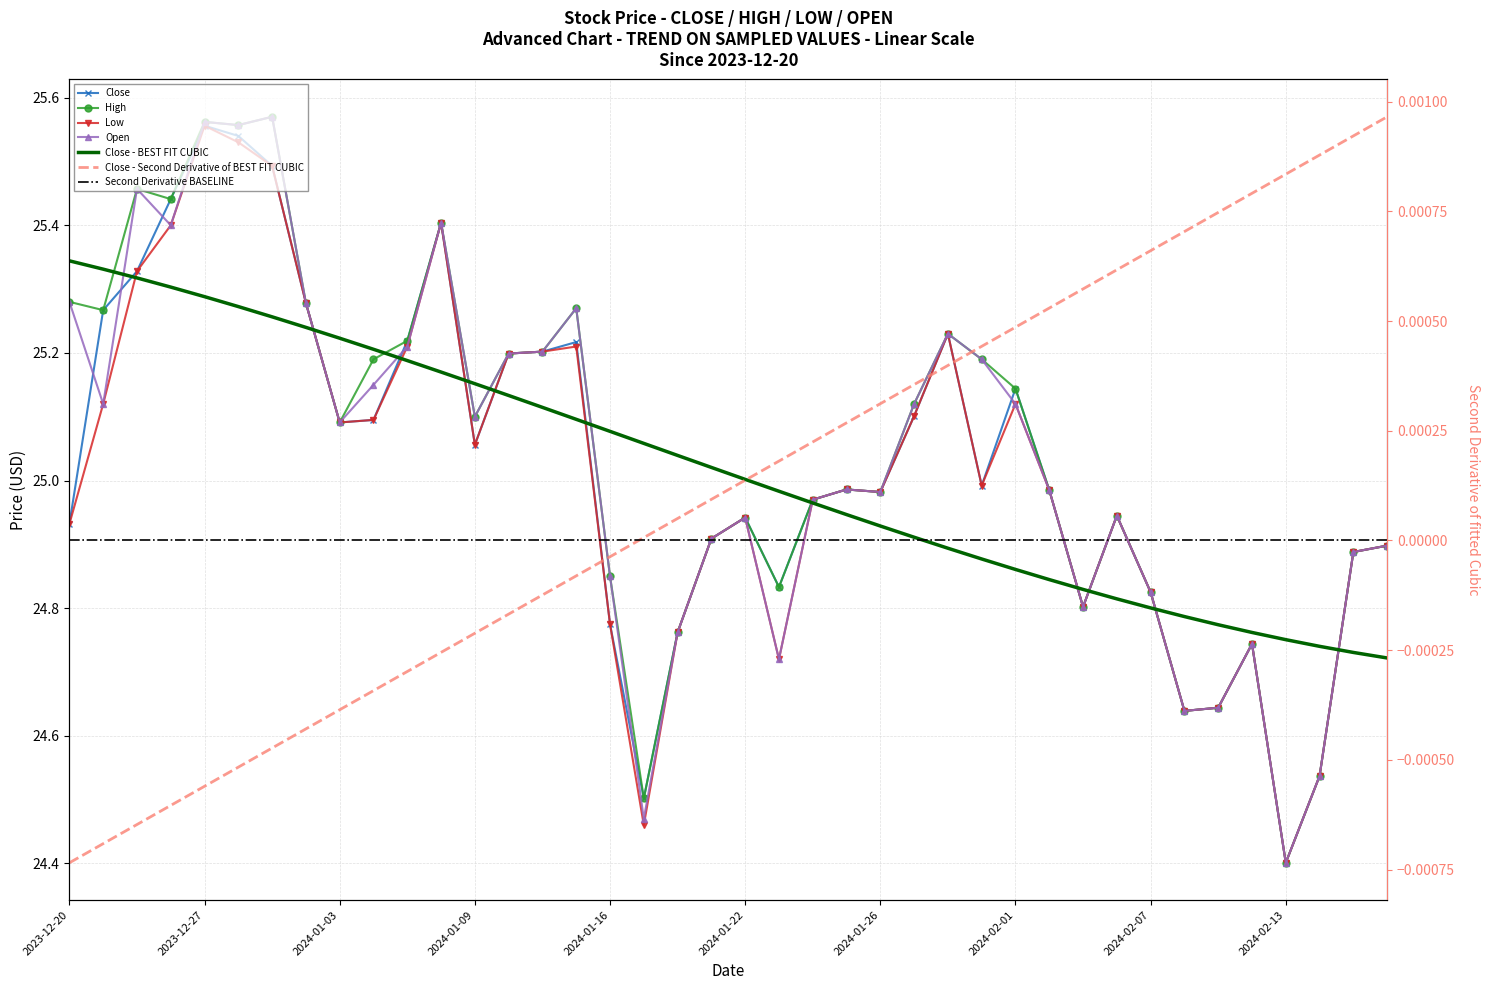

What is the maximum value shown in the chart?

25.6